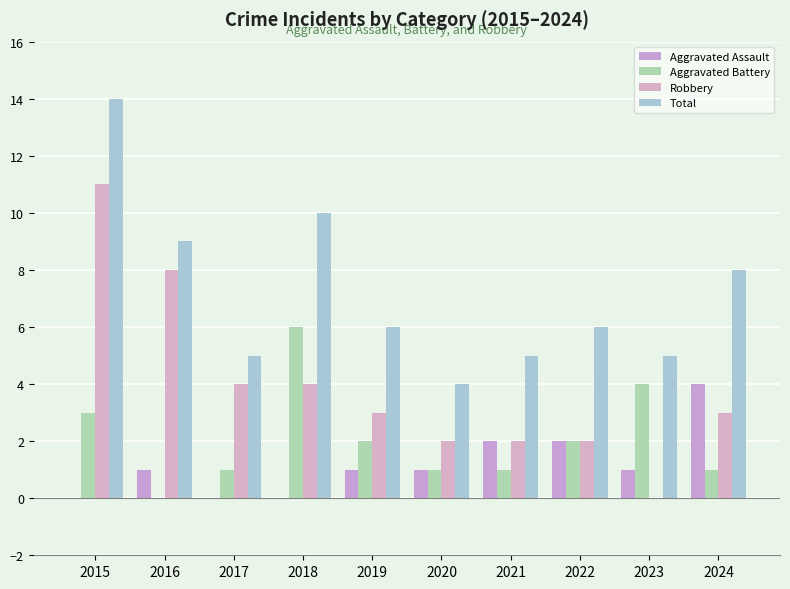

At which label is Aggravated Battery closest to 3?

2015